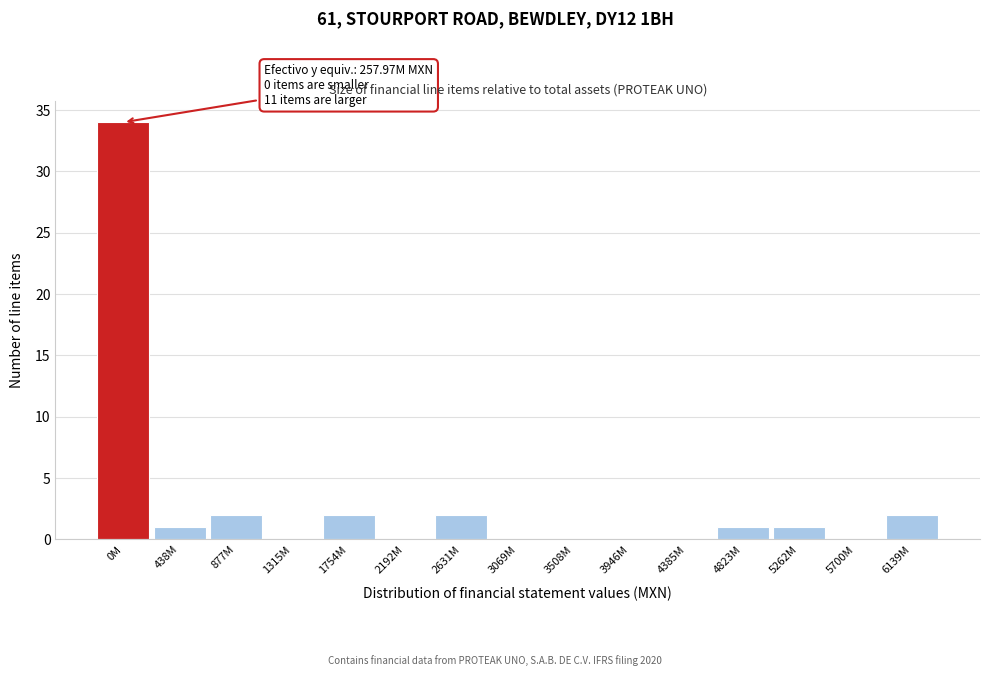

Reading left to right, what are all the values shown in this chart?

0M=34	438M=1	877M=2	1315M=0	1754M=2	2192M=0	2631M=2	3069M=0	3508M=0	3946M=0	4385M=0	4823M=1	5262M=1	5700M=0	6139M=2